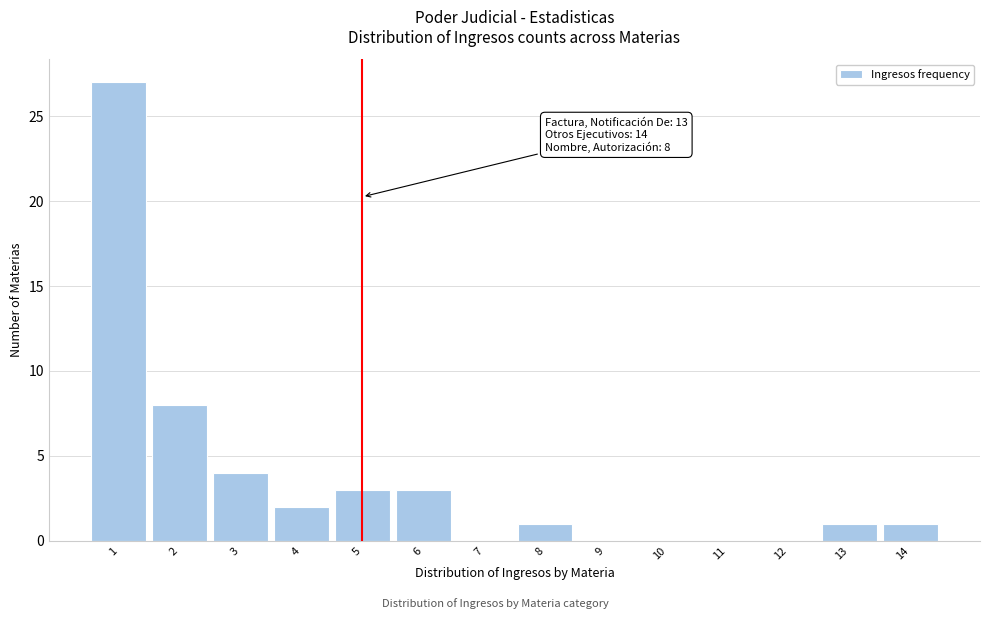

Which range on the x-axis has the tallest bar?

0.5 to 1.5